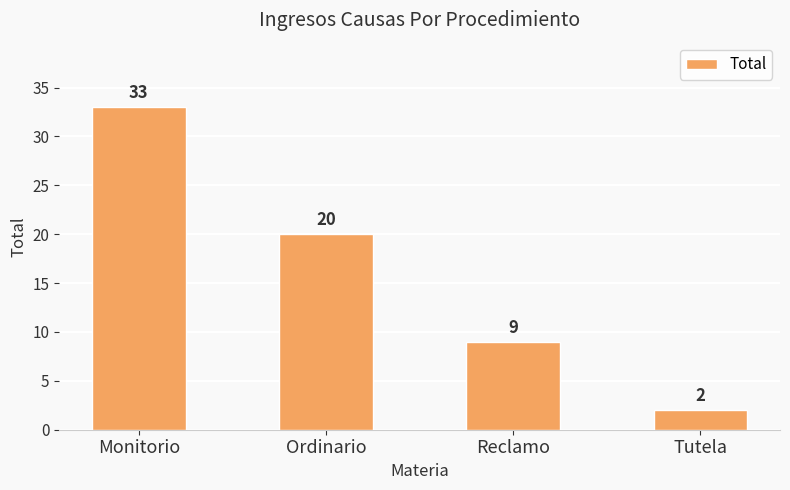

How many series are shown in this chart?

1